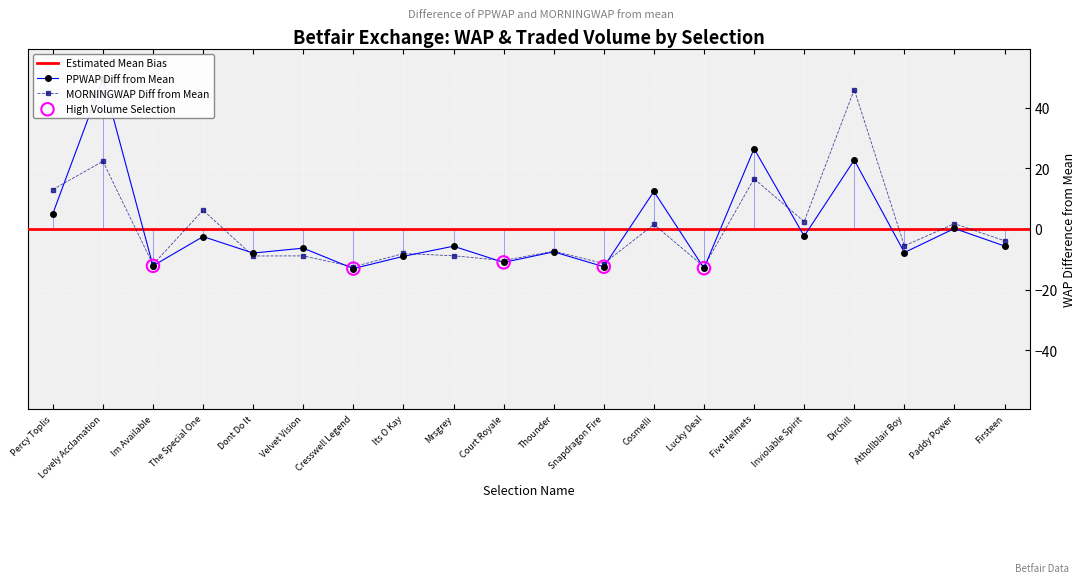

What is the total value across all series at Thounder?

-14.8